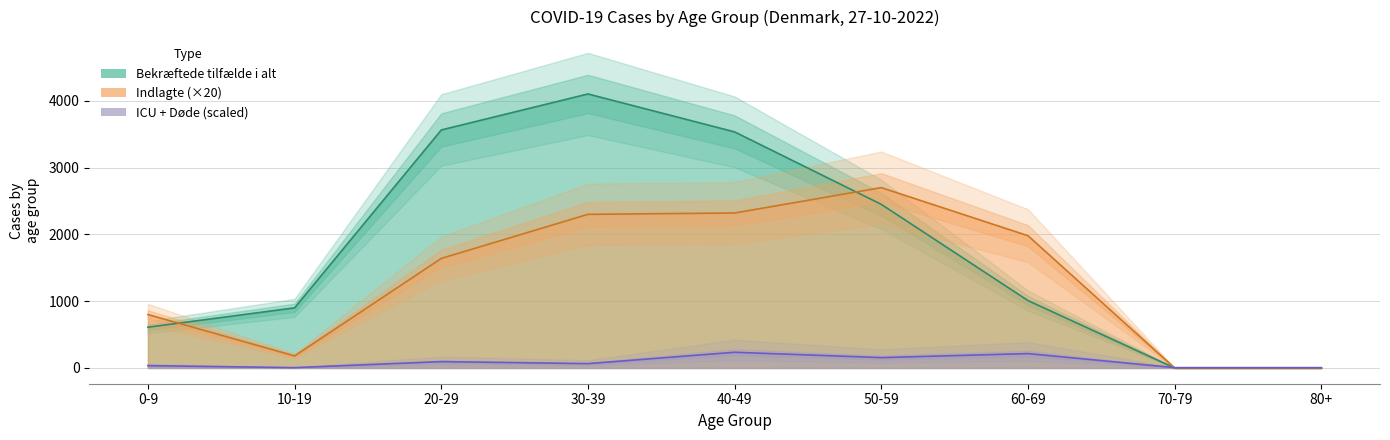

Rank the series at 70-79 from lowest to highest value.

Bekræftede tilfælde i alt, Indlagte, Døde